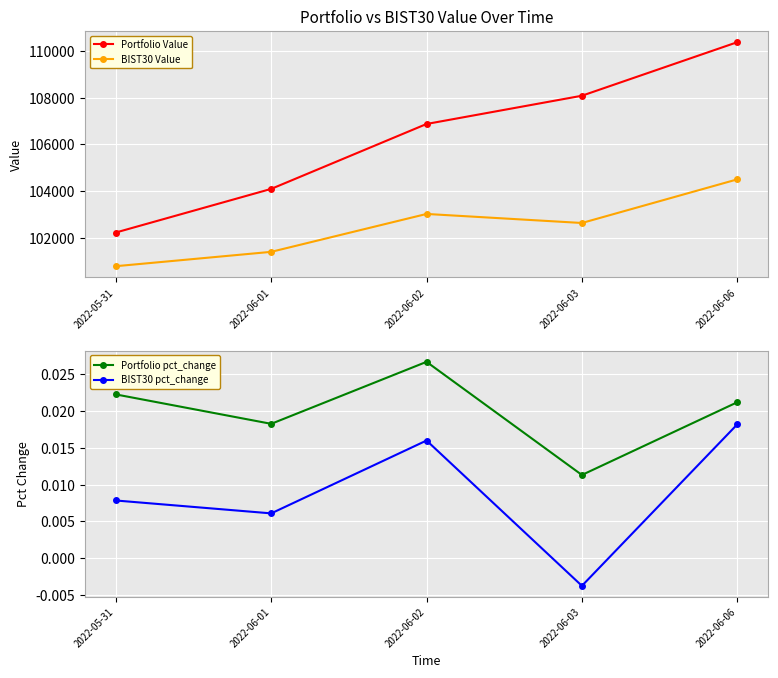

What is the value of the BIST30 Value point at the 4th from the left?

102635.4